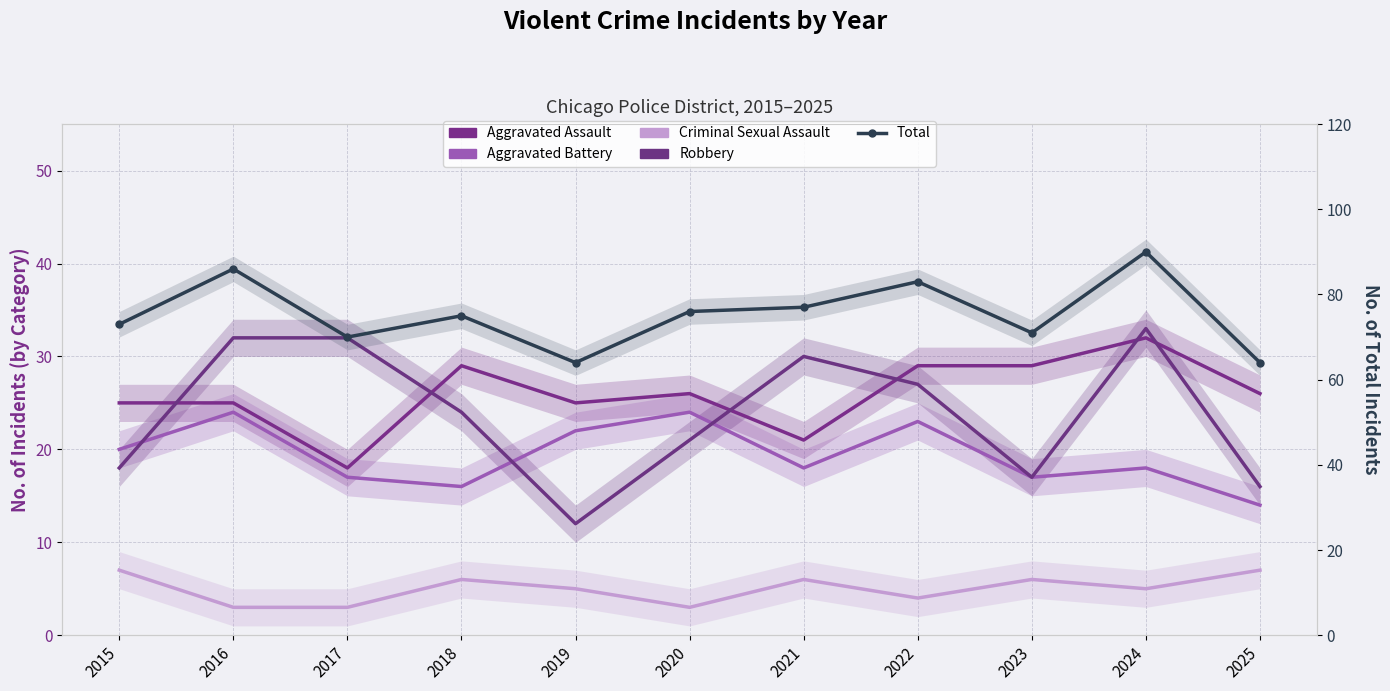

At which category does the chart reach its peak across all series?

2024